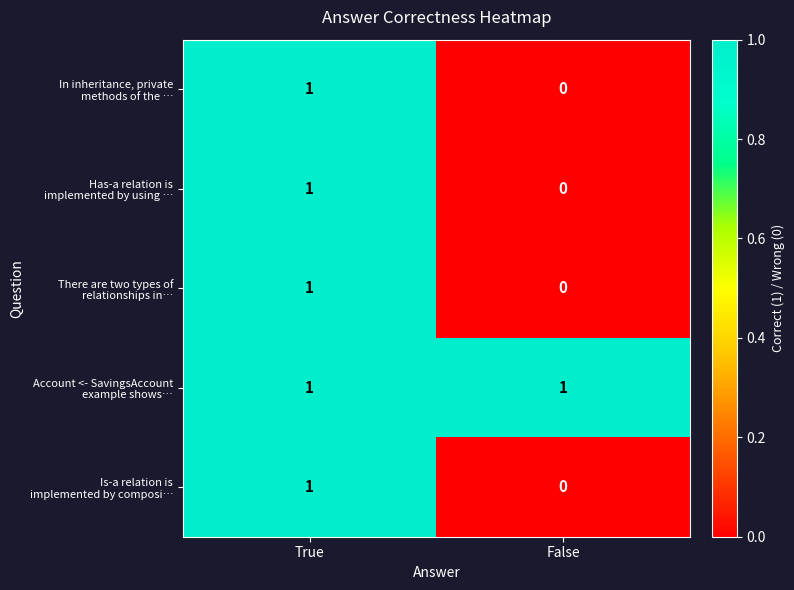

At which category does the chart reach its minimum across all series?

False